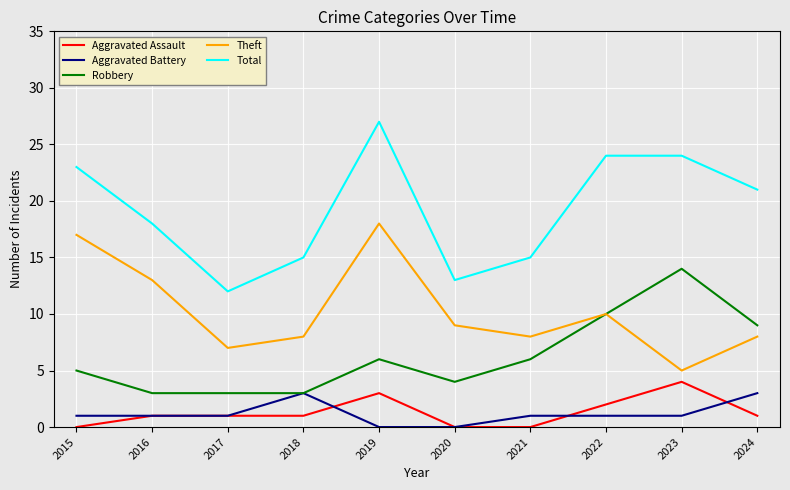

The Theft series shows 13 at 2016. True or false?

True